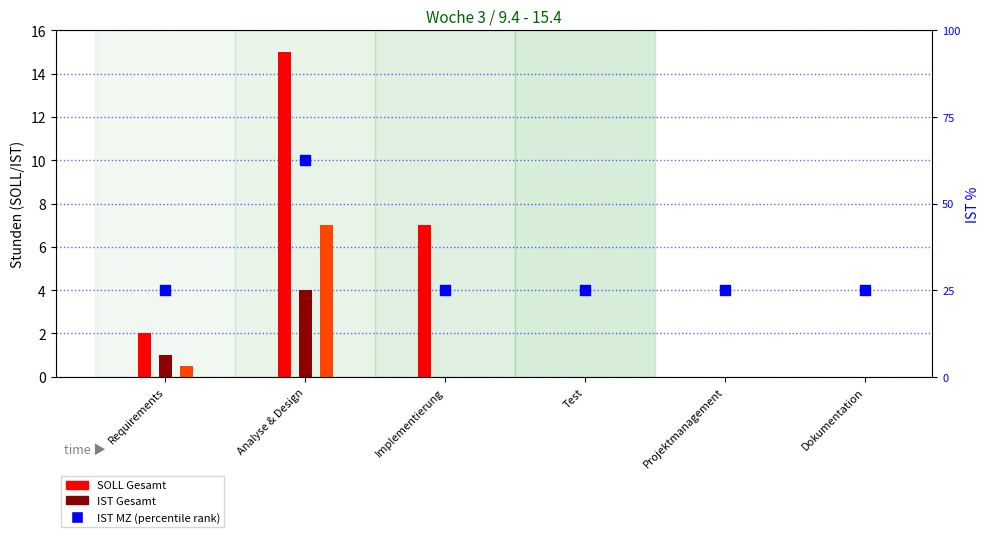

Which series reaches the minimum Y coordinate?

SOLL Gesamt